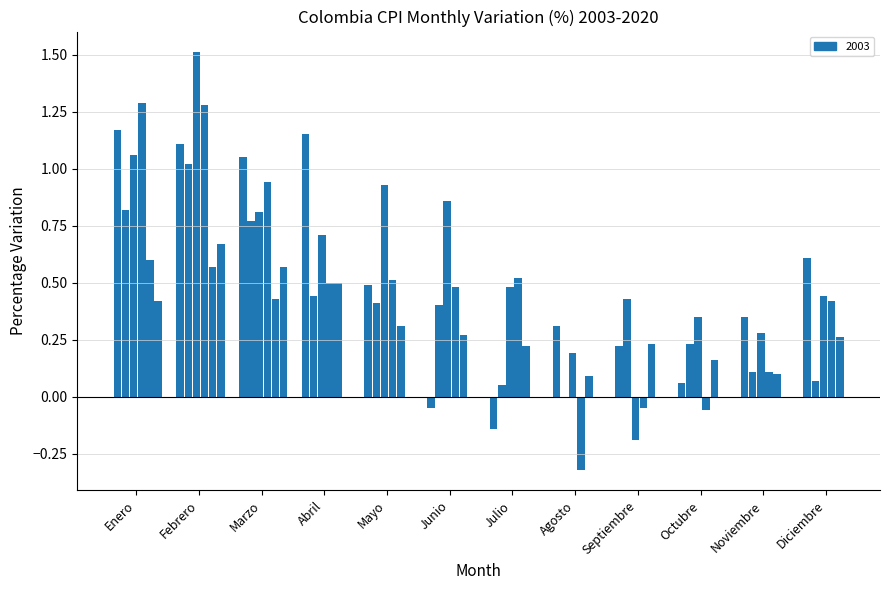

What is the value of the 9th bar from the left?

0.2